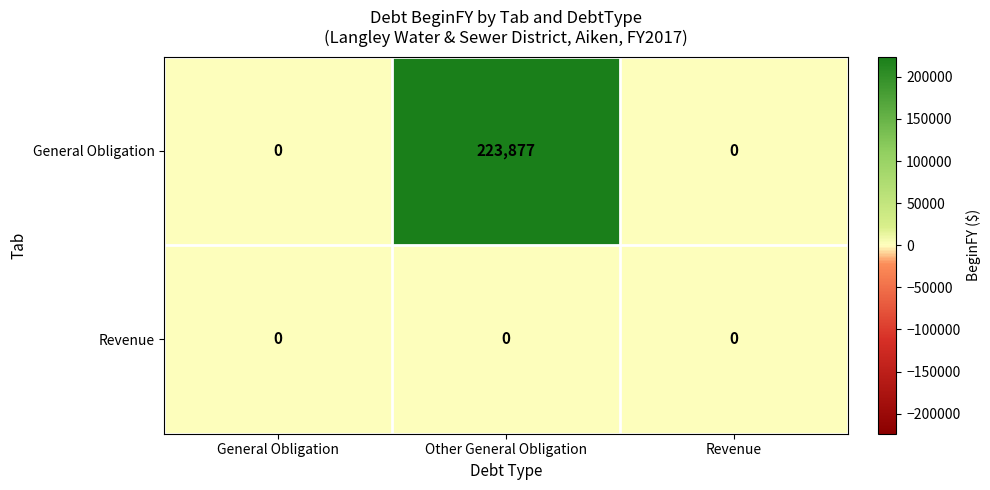

Rank the series at Other General Obligation from lowest to highest value.

Revenue, General Obligation